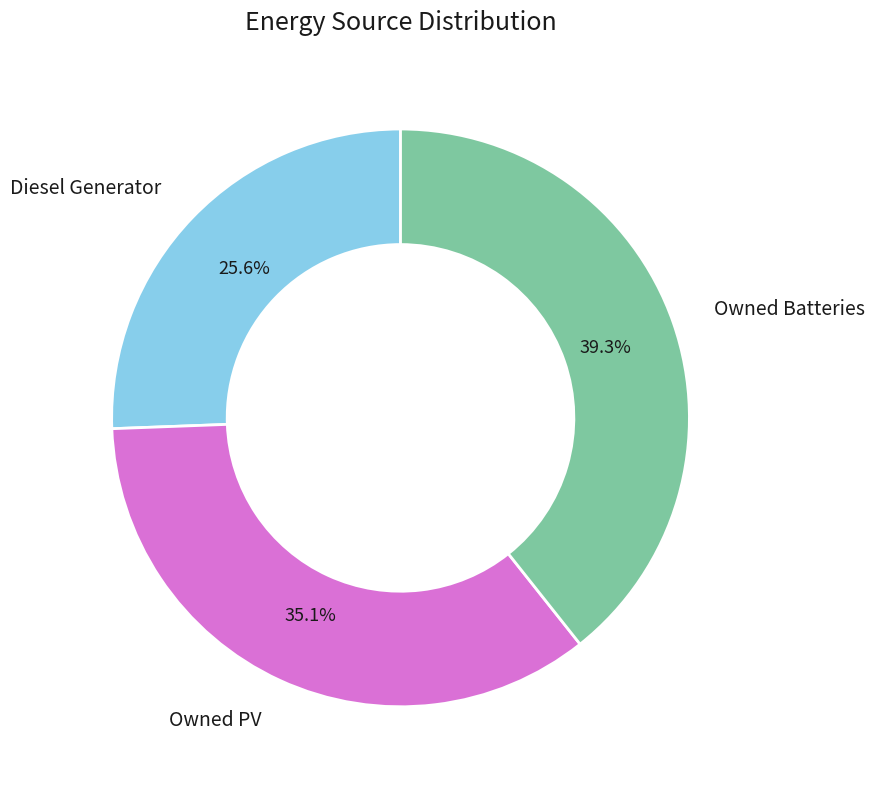

How much of the chart is everything except Owned Batteries?

60.7%